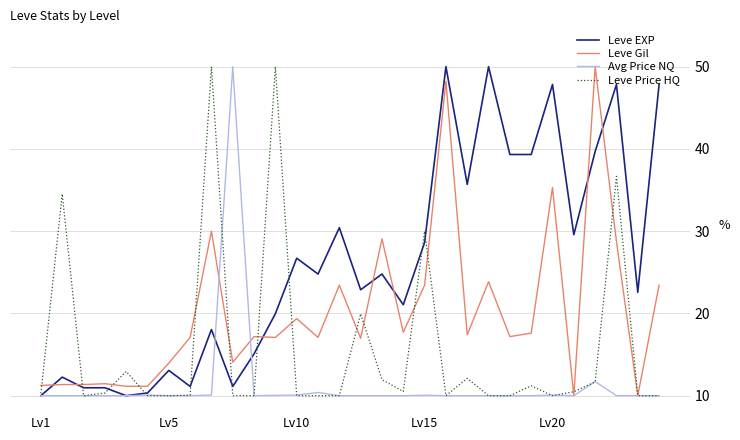

Does the chart display data point markers on the line(s)?

No